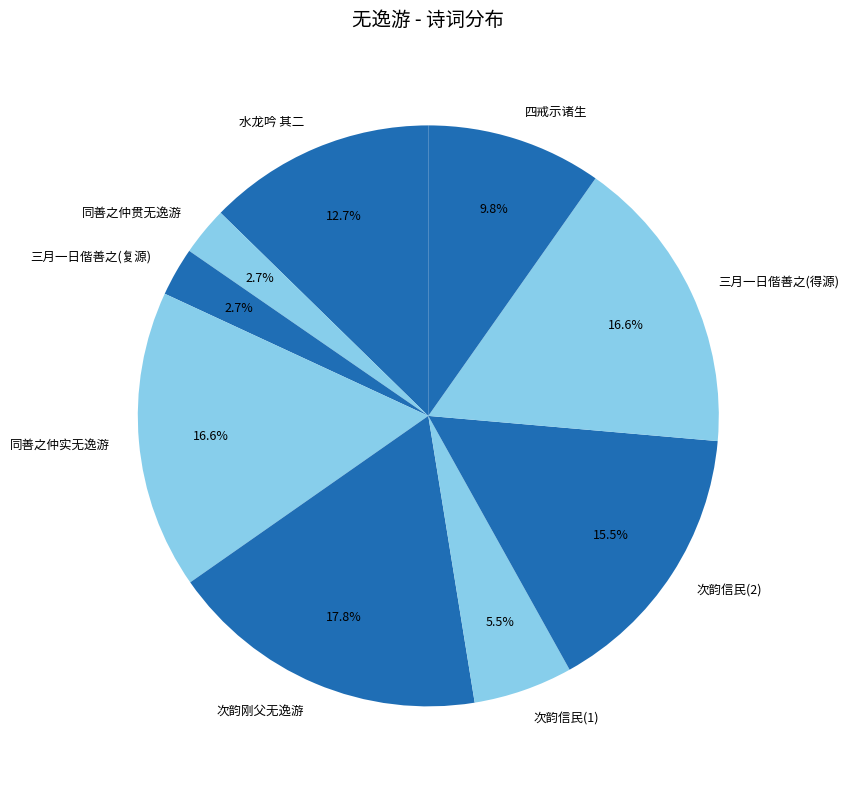

How much of the chart is everything except 水龙吟 其二?

87.3%